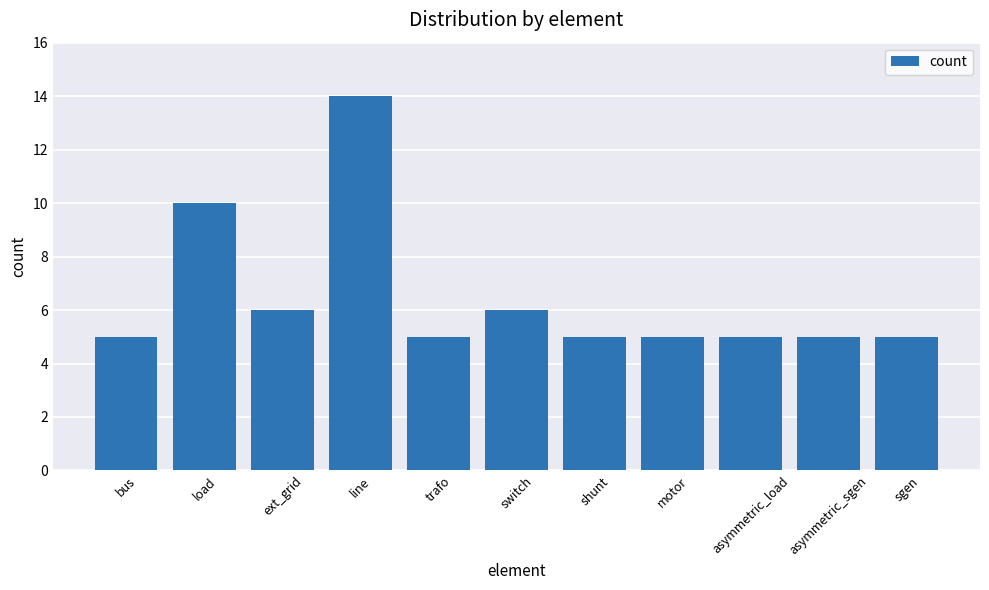

What is the minimum value shown in the chart?

5